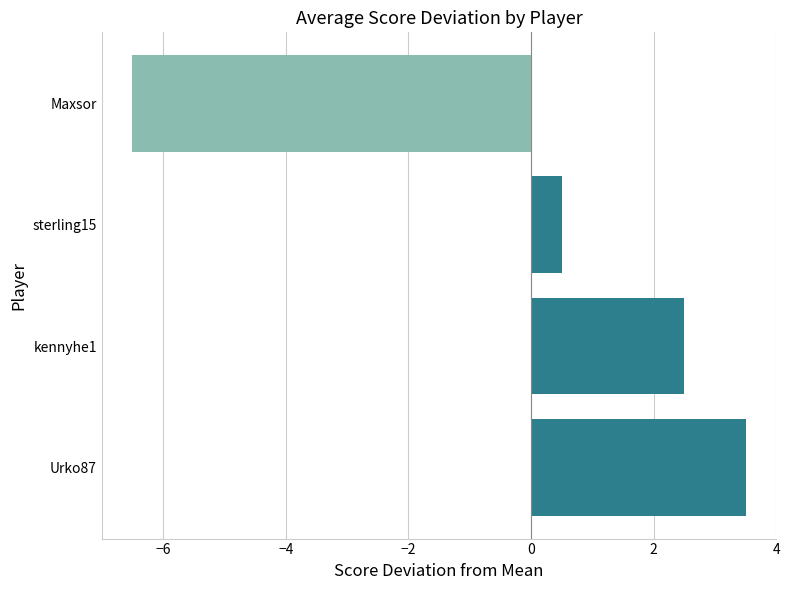

What is the difference between the values at kennyhe1 and Urko87?

1.0